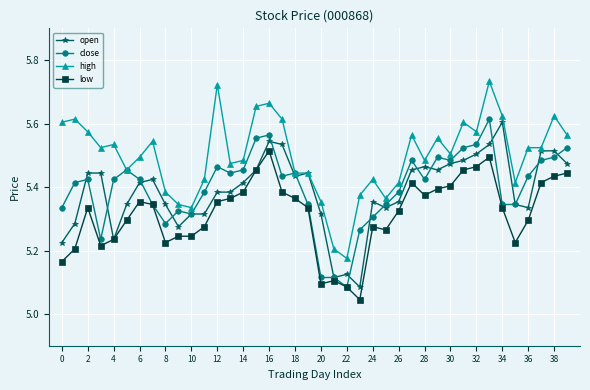

How many open values are between 5 and 6?

40